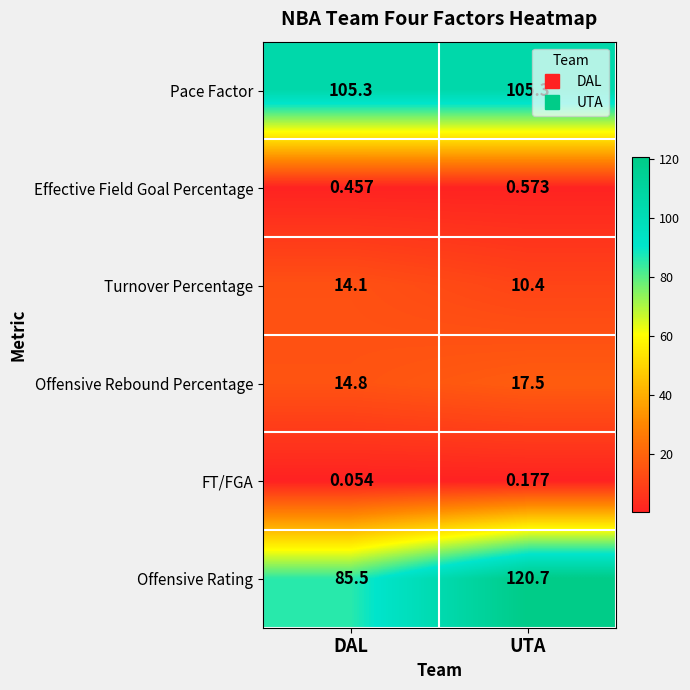

At which category is the sum across all series the highest?

UTA